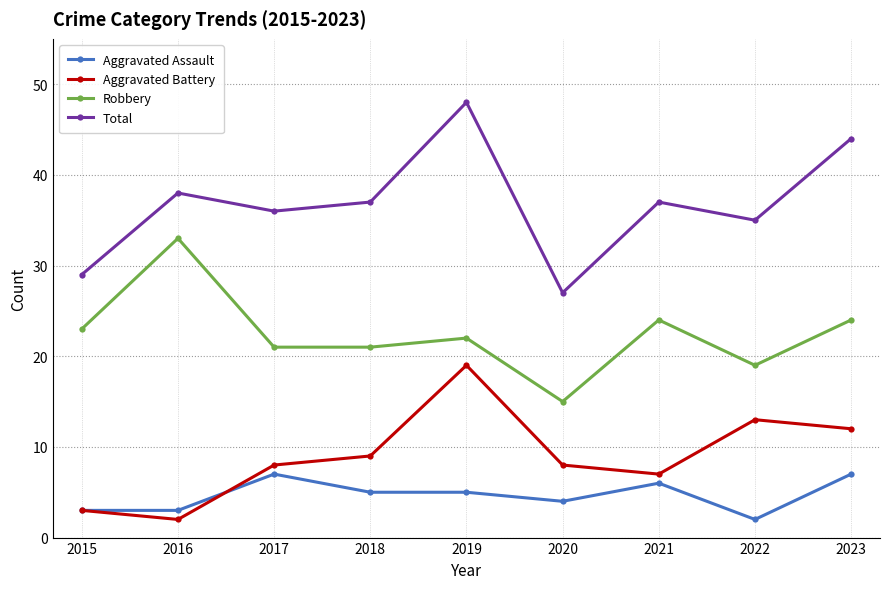

Is it true that Total equals 53 at 2021?

False